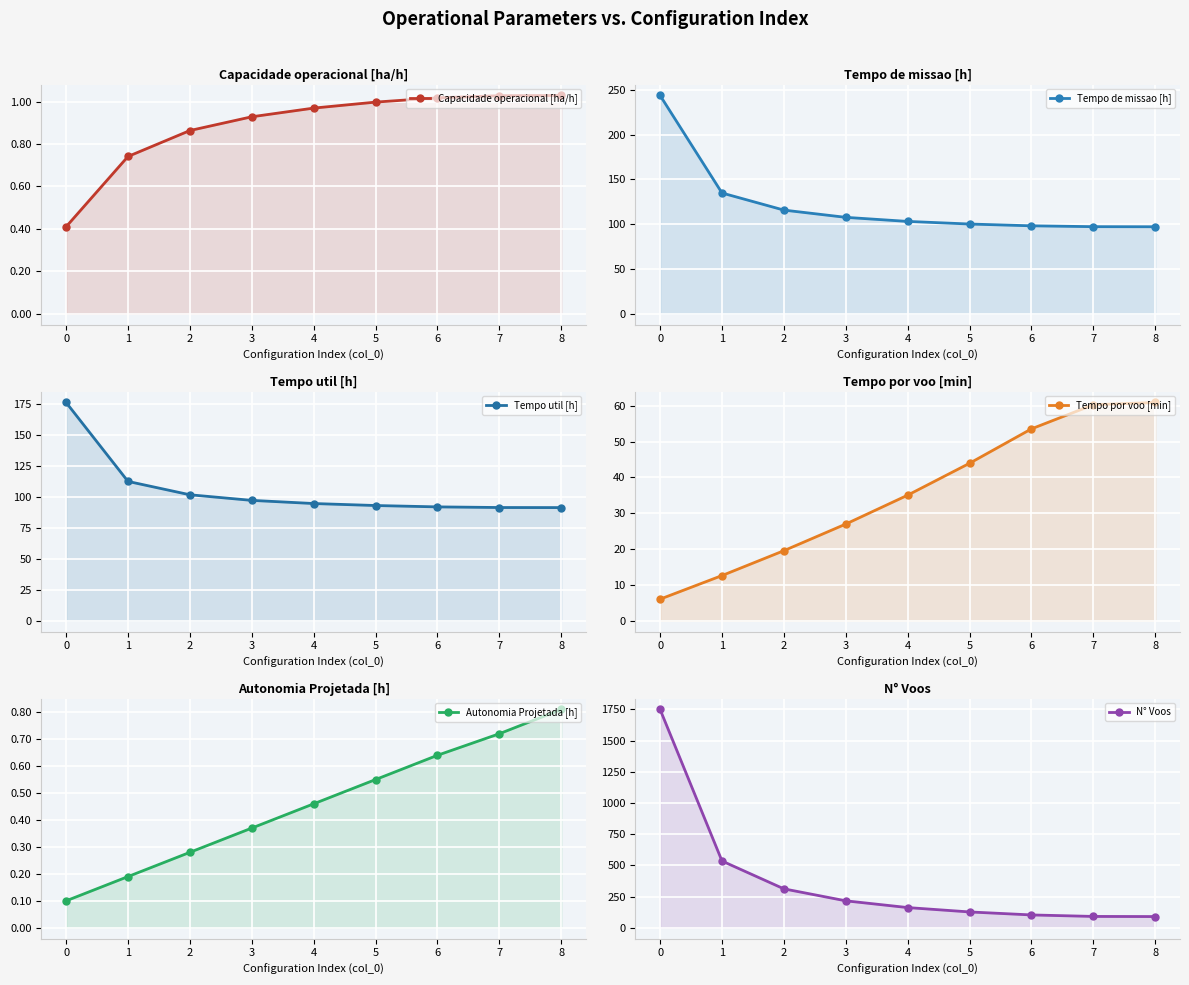

What is the total value across all series at 1?

795.9